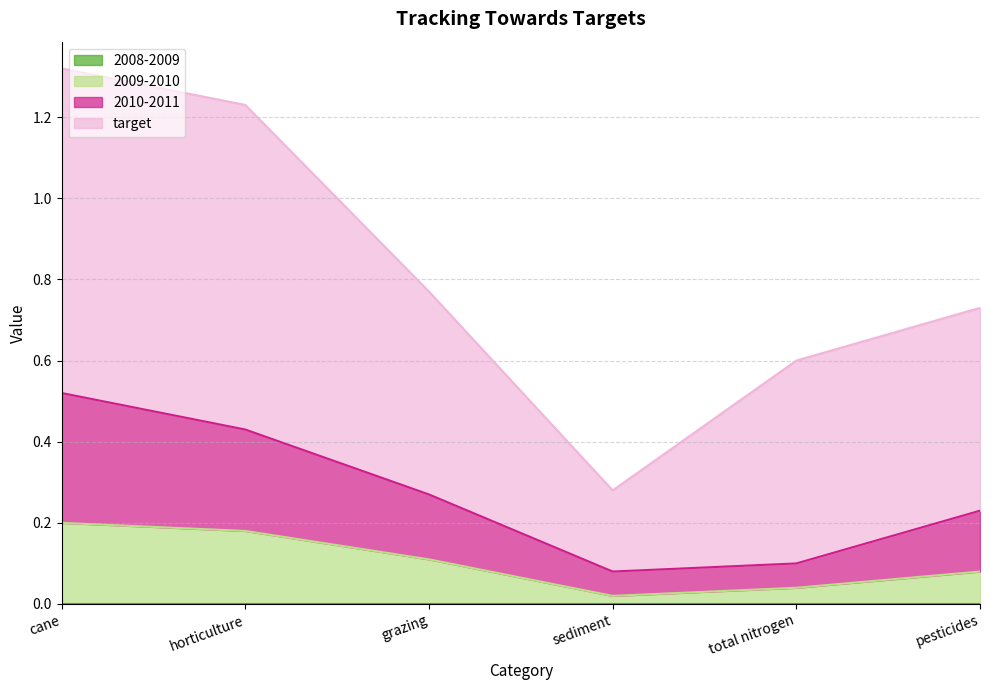

What is the label of the 3rd point from the right?

sediment